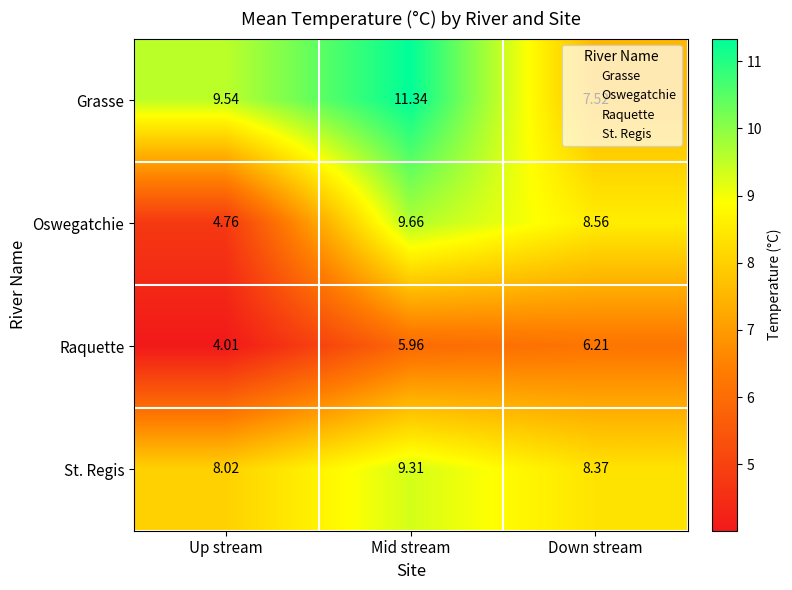

Where does the Oswegatchie series first go above 8?

Mid stream